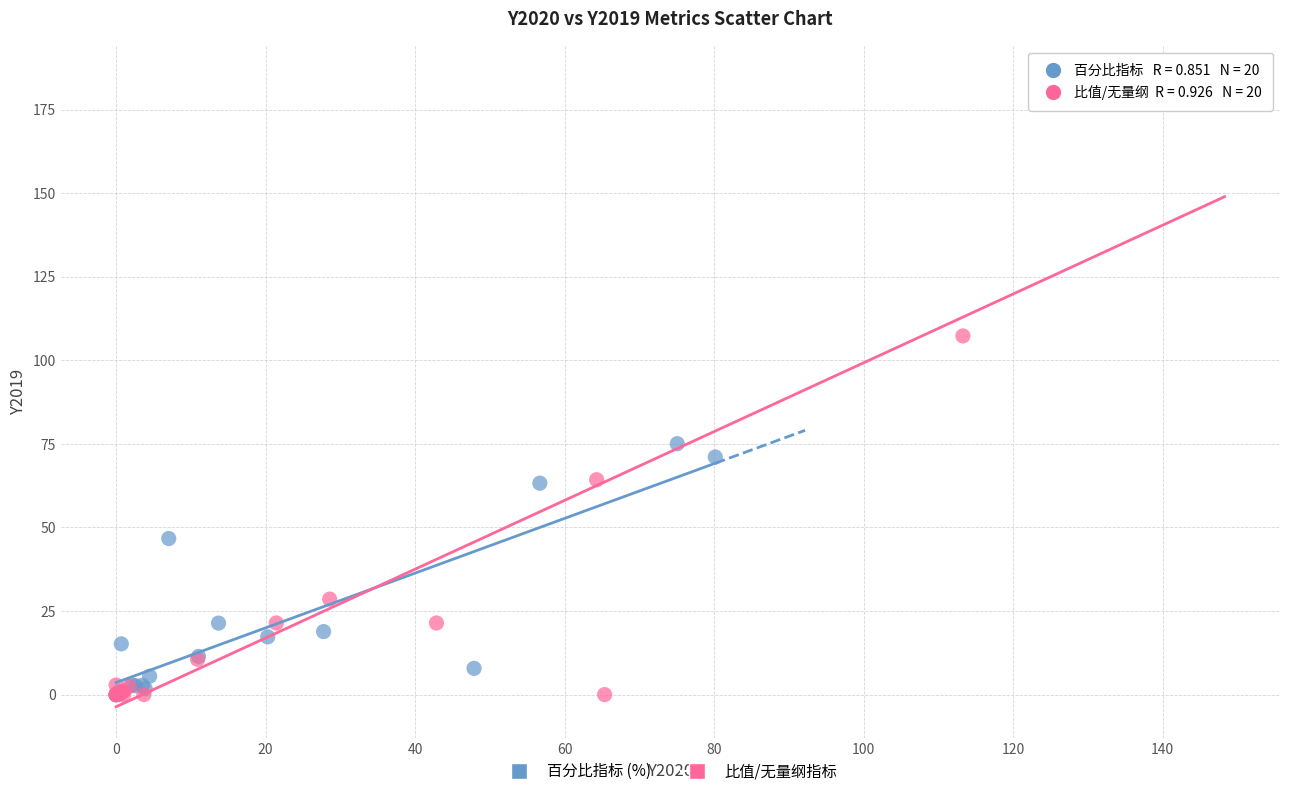

Which series has the largest Y range (max minus min)?

比值/无量纲指标